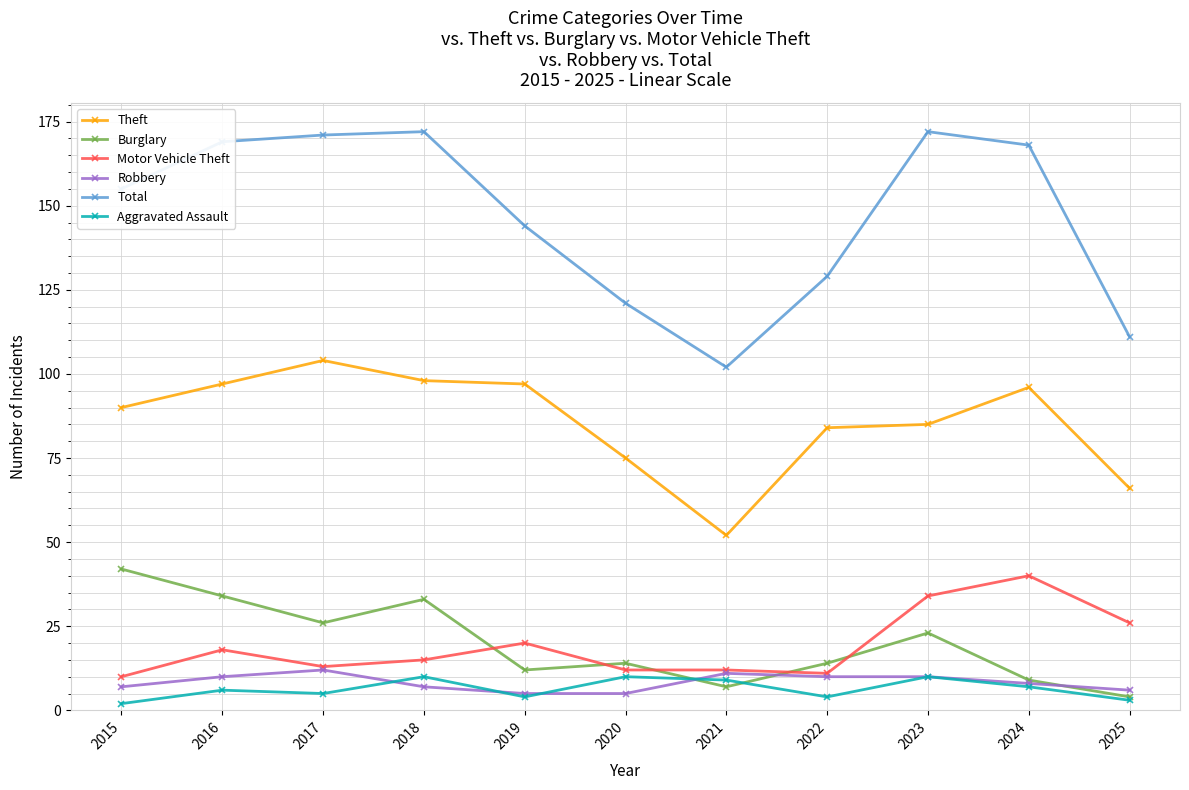

How many lines are shown in the chart?

6